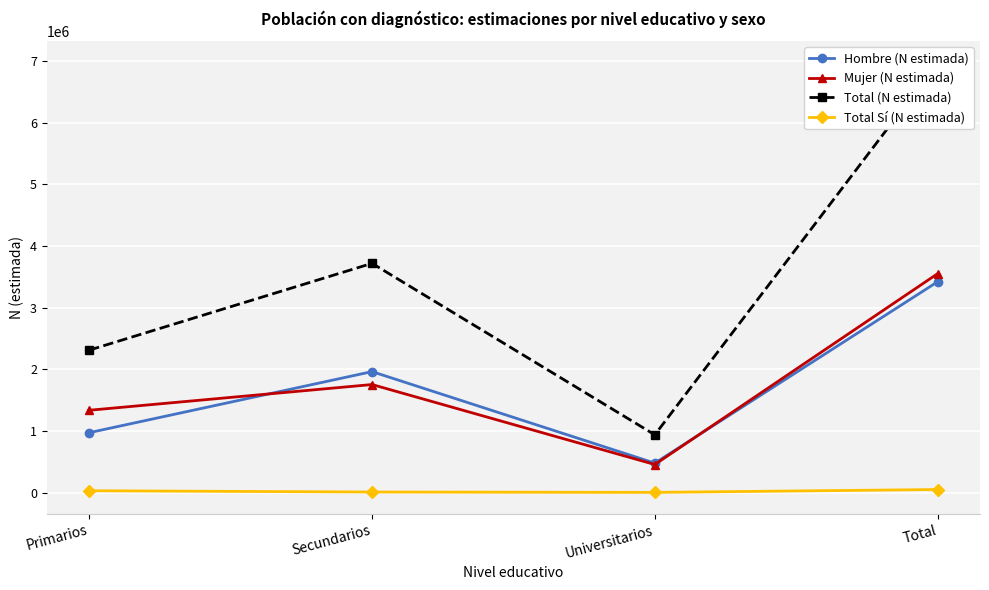

What position from the left is Universitarios?

3